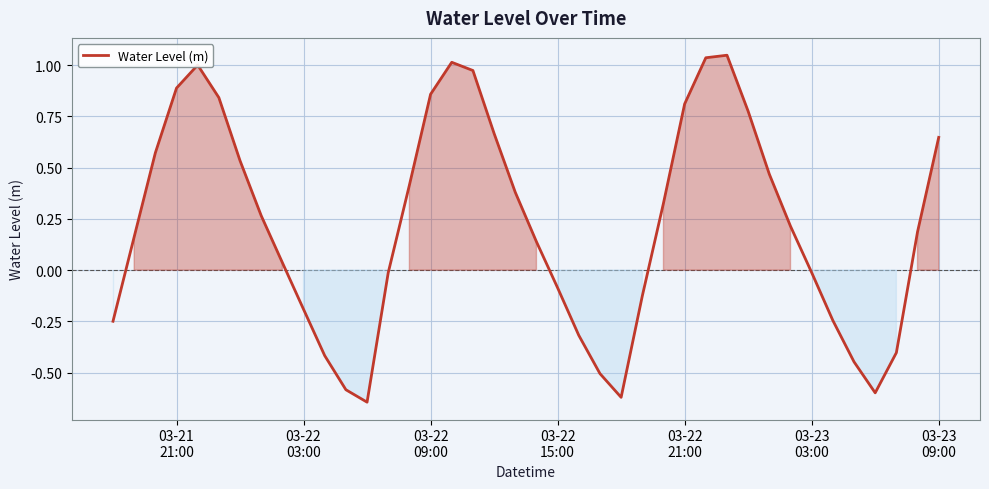

Does the chart have visible grid lines?

Yes